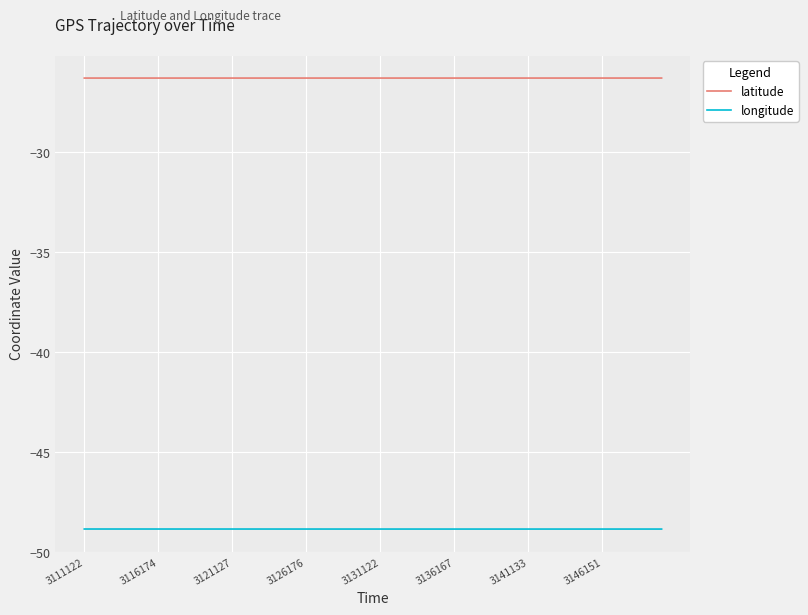

Which series has the largest total across all categories?

latitude